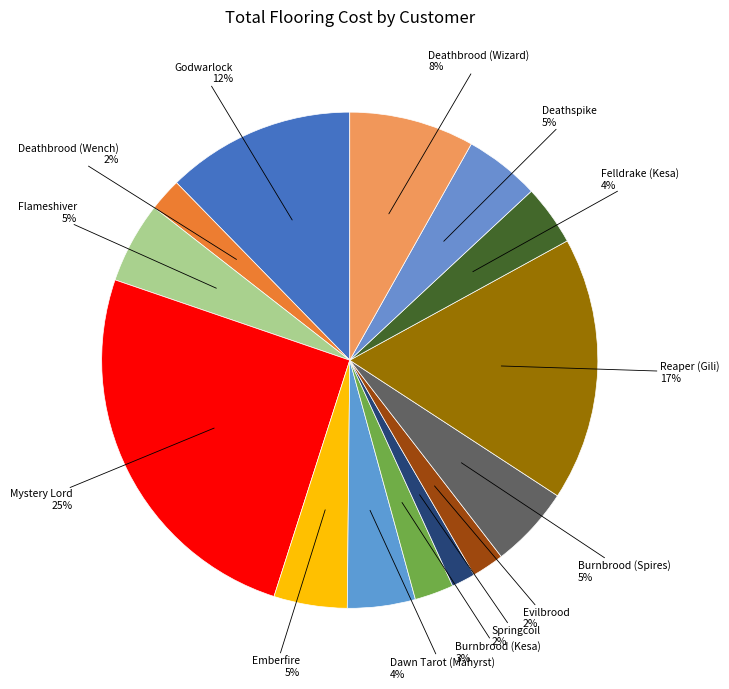

How many segments does this pie chart have?

14